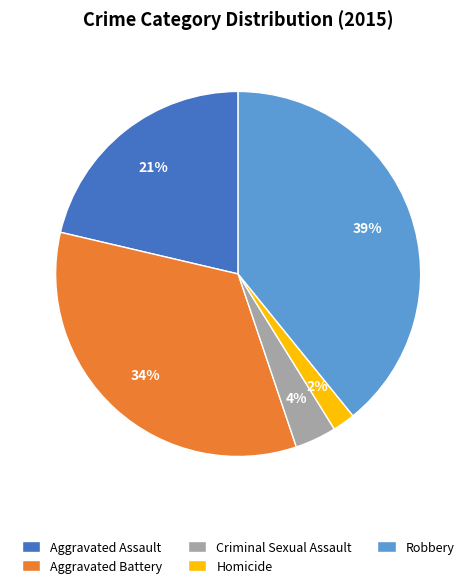

The Aggravated Battery slice represents 42% of the pie. True or false?

False